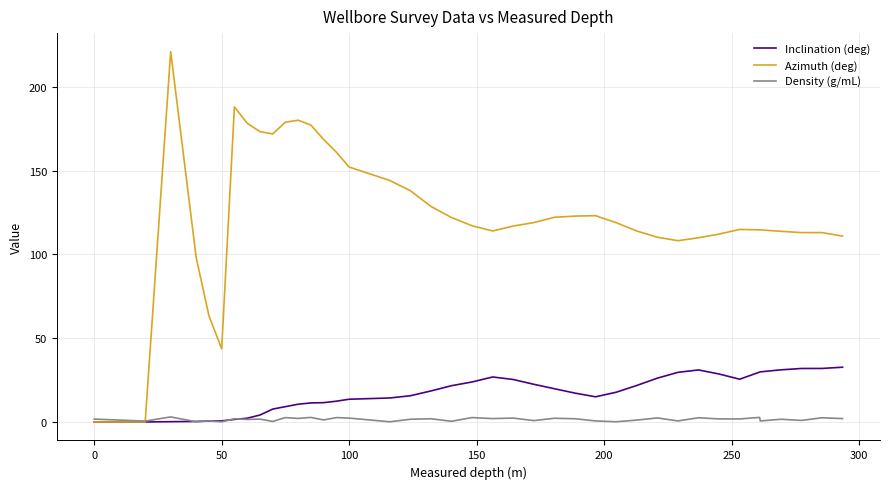

What is the highest value of the Azimuth (deg) series?

221.0